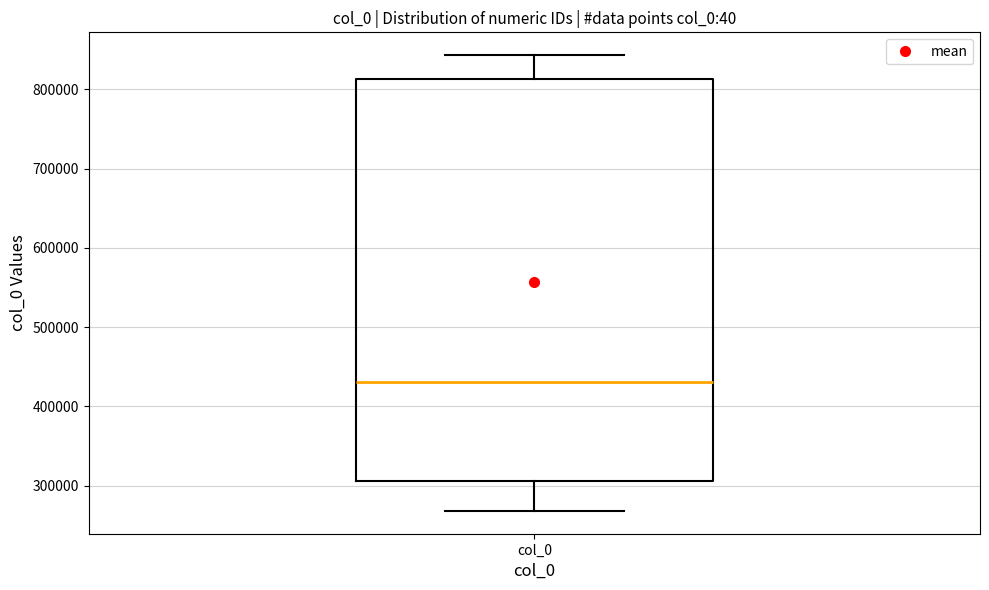

Where does the upper whisker of the box for col_0 end on the y-axis? The values are not printed on the chart, so give them approximately, as read against the axis.

840000